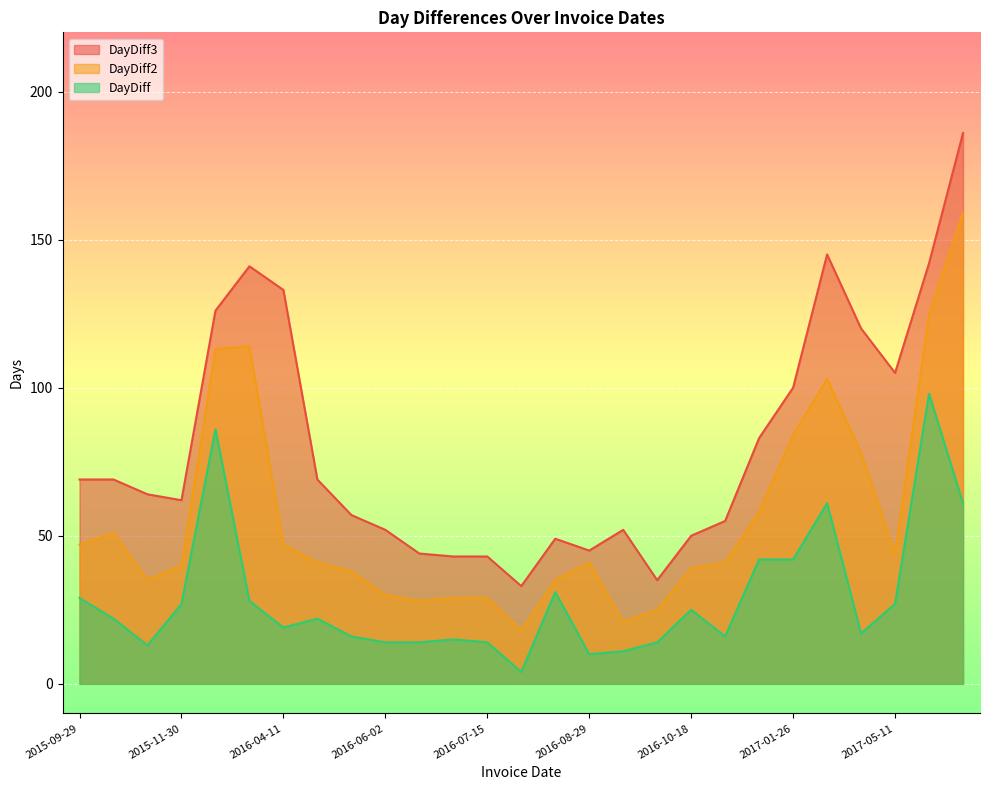

Reading right to left, transcribe all the data shown in this chart.

DayDiff: 61	98	27	17	61	42	42	16	25	14	11	10	31	4	14	15	14	14	16	22	19	28	86	27	13	22	29
DayDiff2: 159	125	44	78	103	84	58	41	39	25	21	41	35	18	29	29	28	30	38	41	47	114	113	40	35	51	47
DayDiff3: 186	142	105	120	145	100	83	55	50	35	52	45	49	33	43	43	44	52	57	69	133	141	126	62	64	69	69